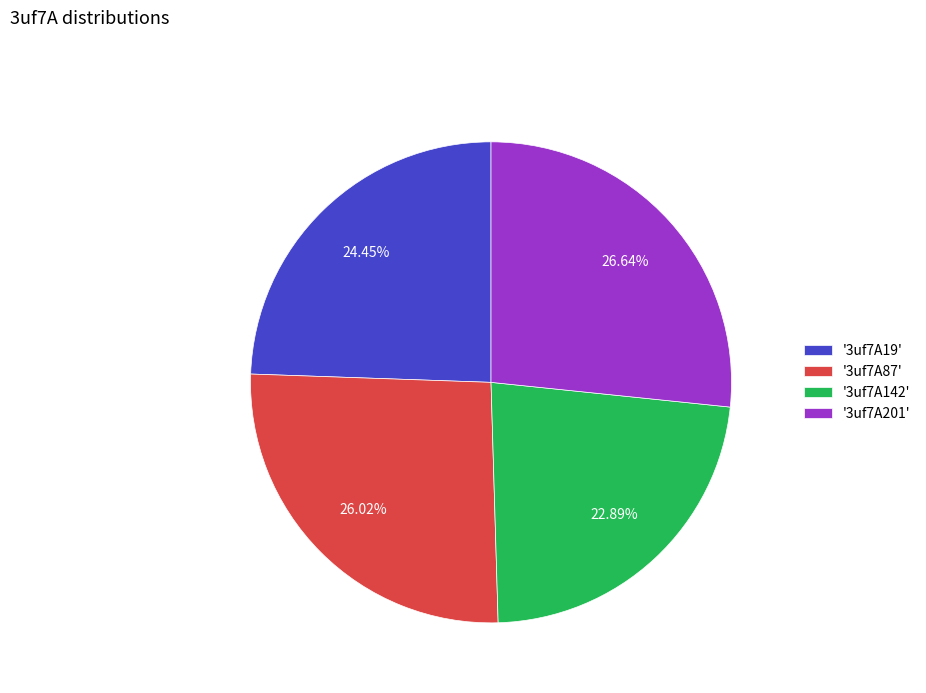

Is the sum of '3uf7A201' and '3uf7A87' greater than half?

Yes